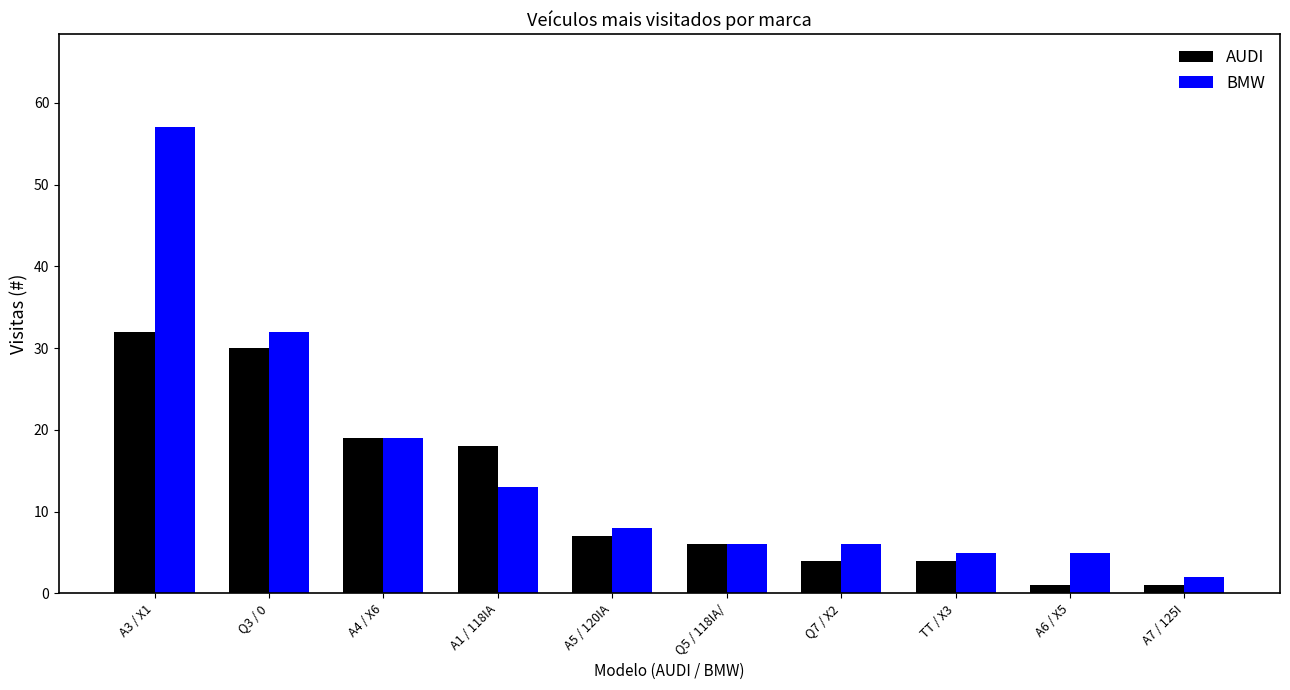

Reading left to right, extract all data points from this chart.

AUDI: 32	30	19	18	7	6	4	4	1	1
BMW: 57	32	19	13	8	6	6	5	5	2